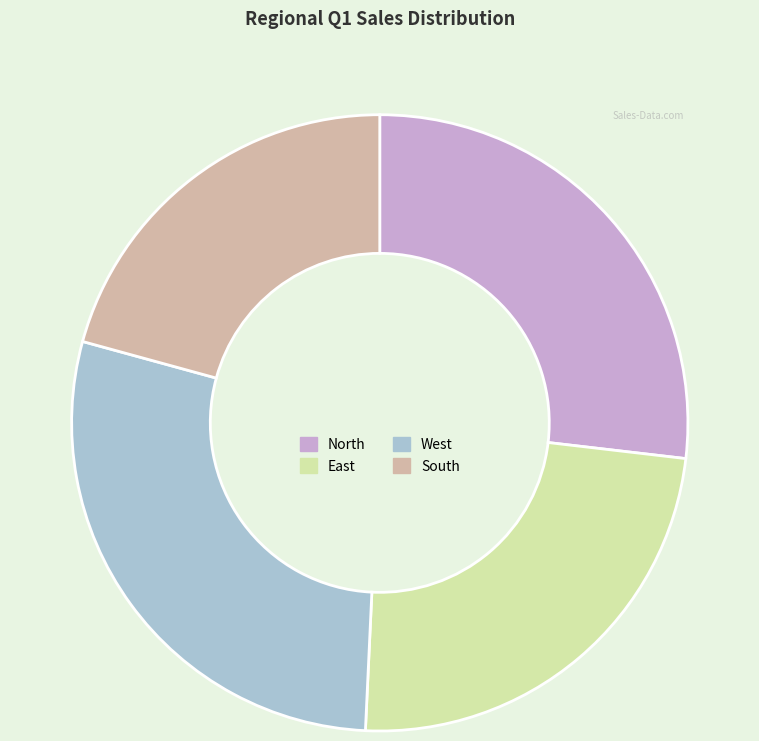

Rank the categories by value from highest to lowest.

West, North, East, South